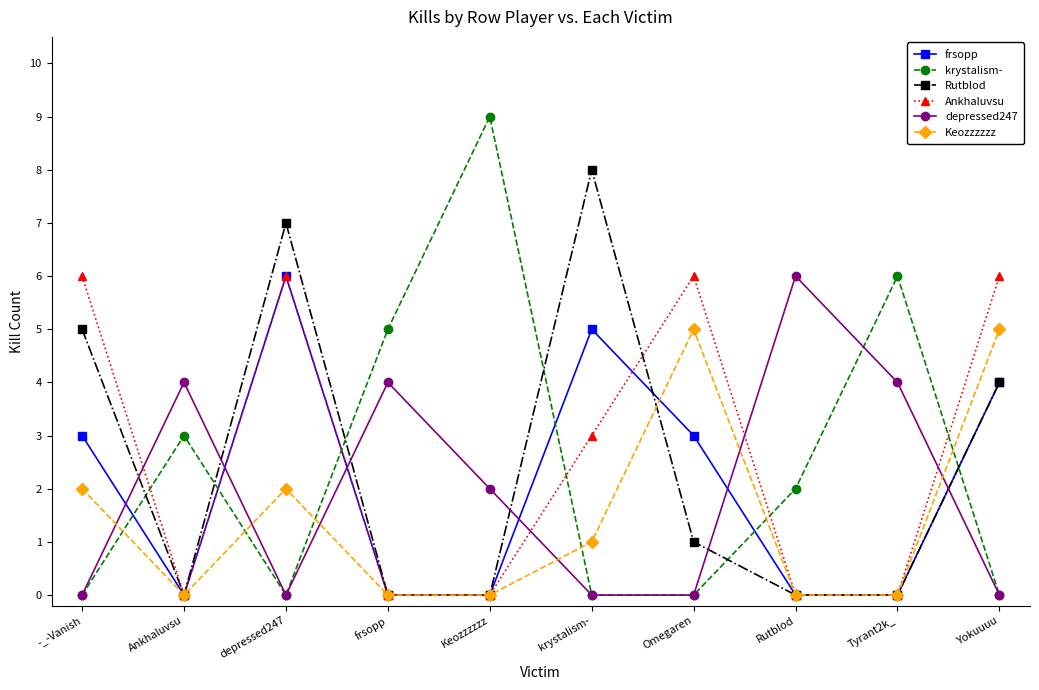

Does the chart have visible grid lines?

No